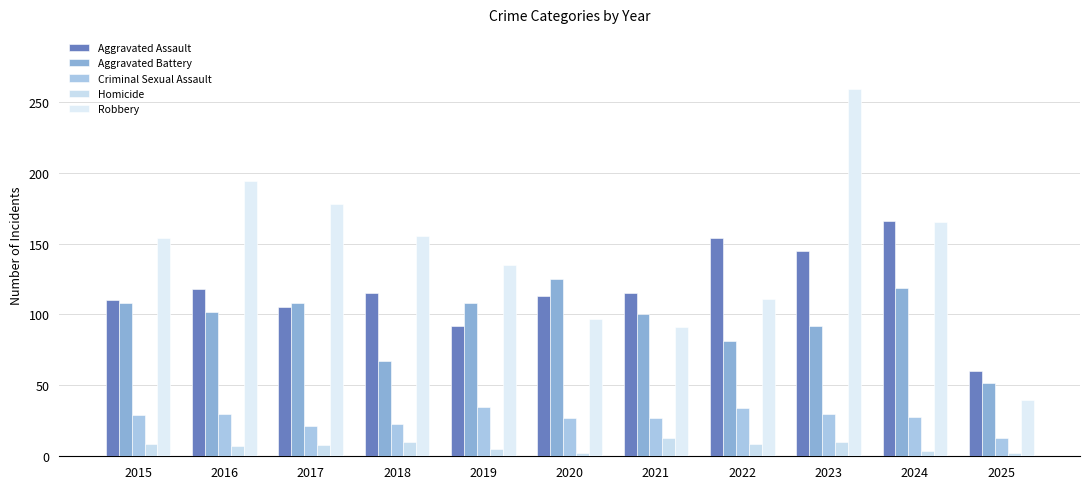

Where does the Aggravated Assault series first go above 115?

2016